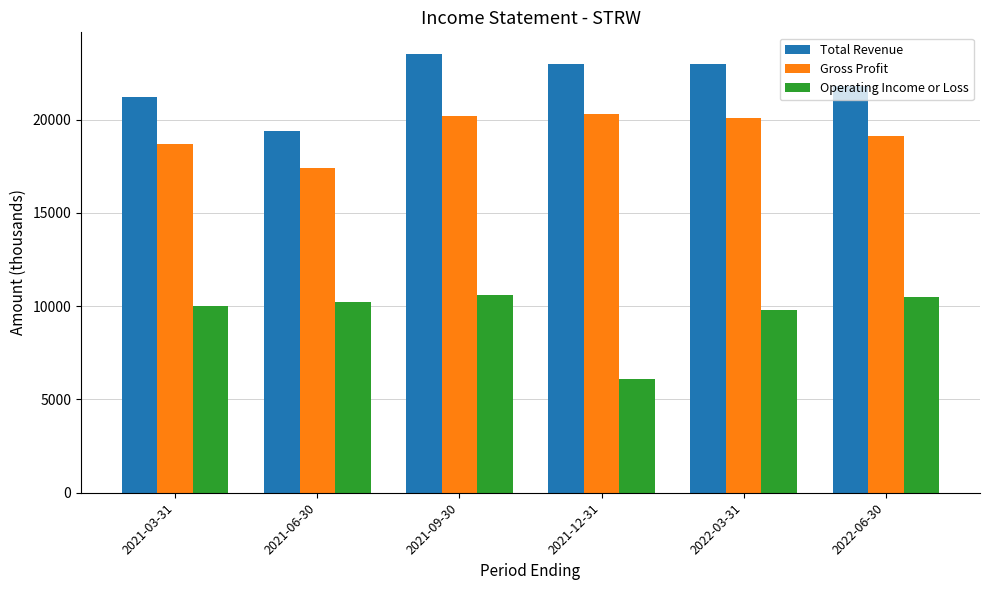

What value does the Gross Profit series have at 2022-03-31?

20100